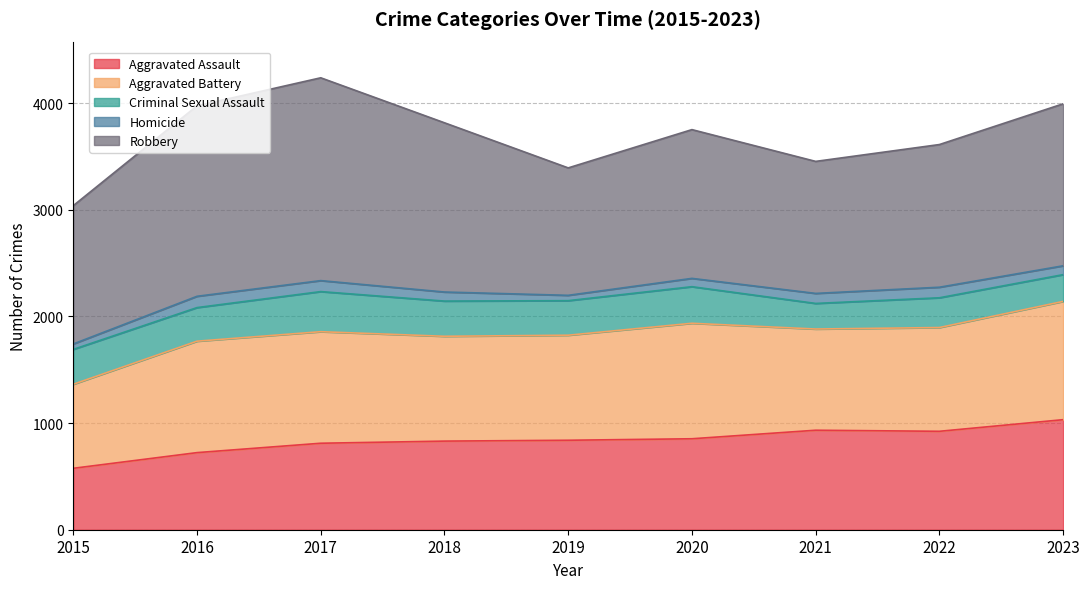

True or false: Criminal Sexual Assault has a value of 251 at 2023.

True